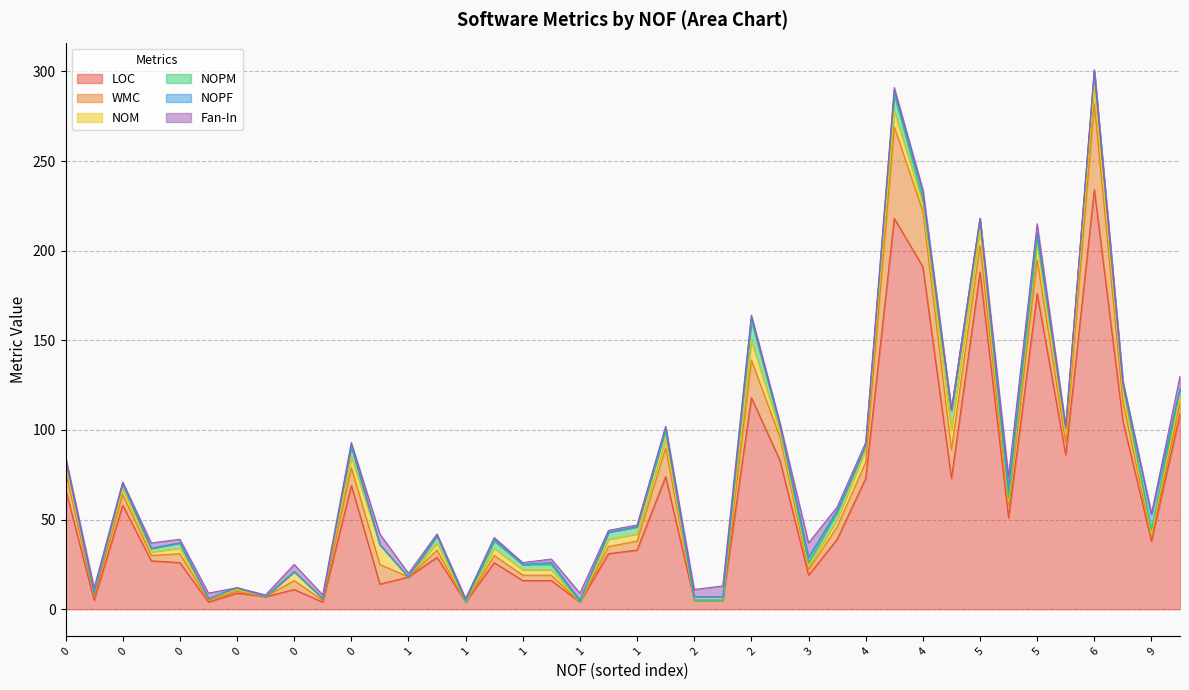

The value of Fan-In at 4 is 2. True or false?

True